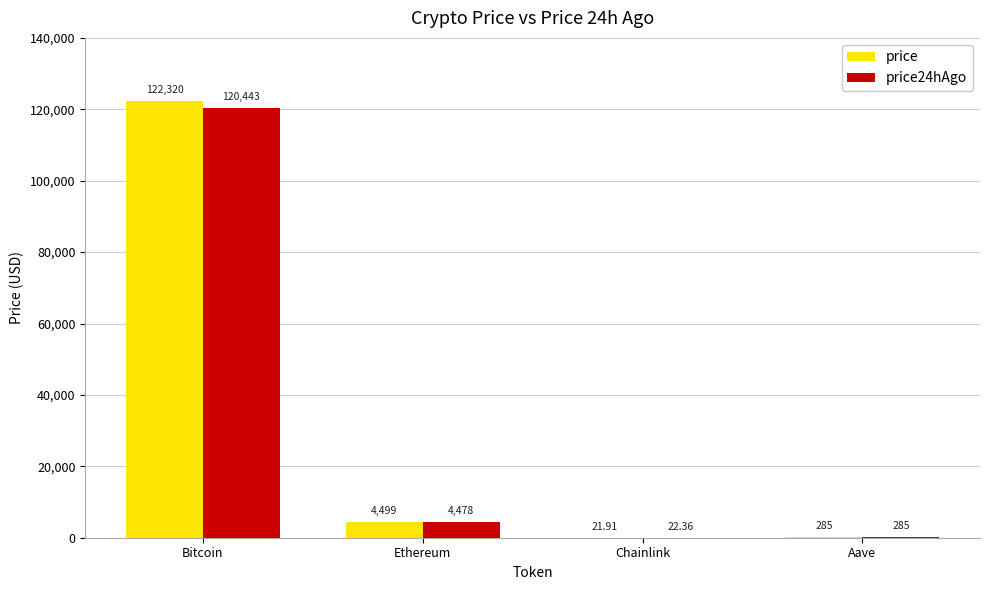

Which label corresponds to the largest value in the chart?

Bitcoin